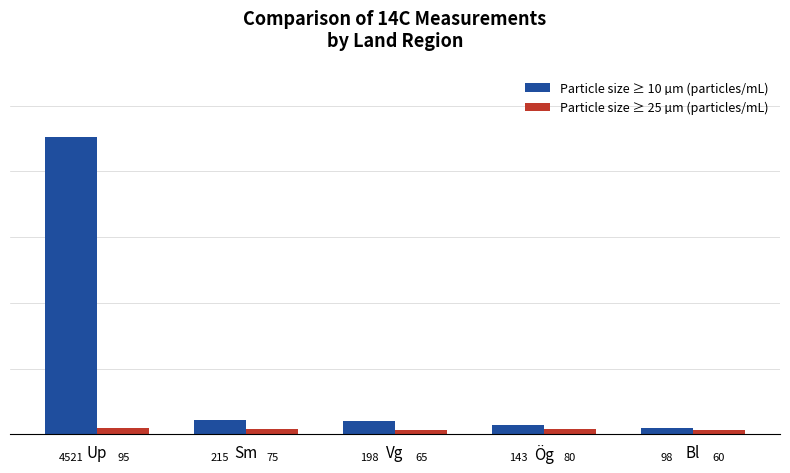

Reading left to right, extract all data points from this chart.

Particle size ≥ 10 µm (particles/mL): Up=4521	Sm=215	Vg=198	Ög=143	Bl=98
Particle size ≥ 25 µm (particles/mL): Up=95	Sm=75	Vg=65	Ög=80	Bl=60